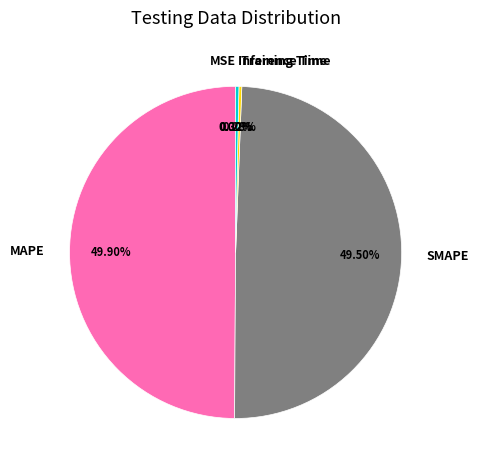

Is it true that Inference Time is 8% of the pie?

False